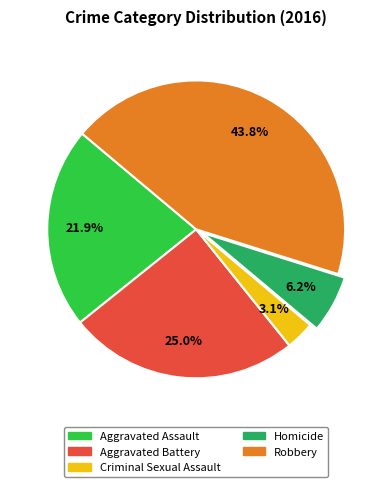

What is the total percentage of Aggravated Assault and Criminal Sexual Assault?

25.0%